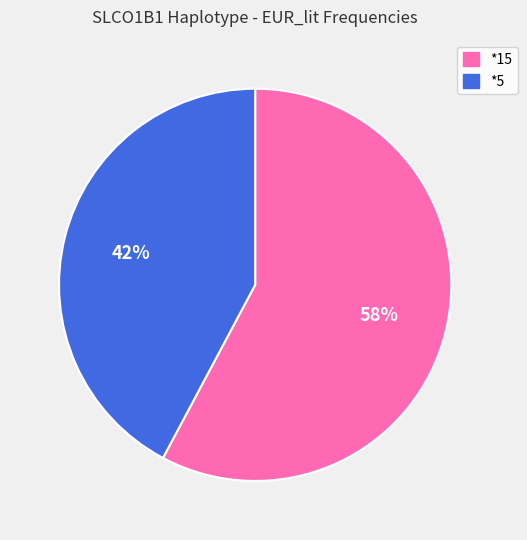

Rank the categories by value from lowest to highest.

*5, *15